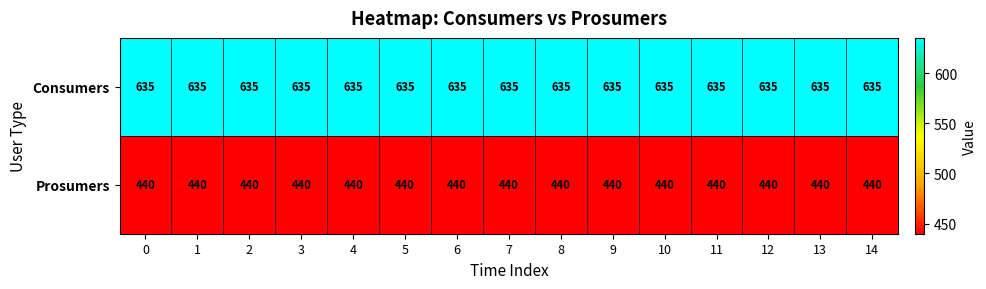

What is the maximum value shown in the chart?

635